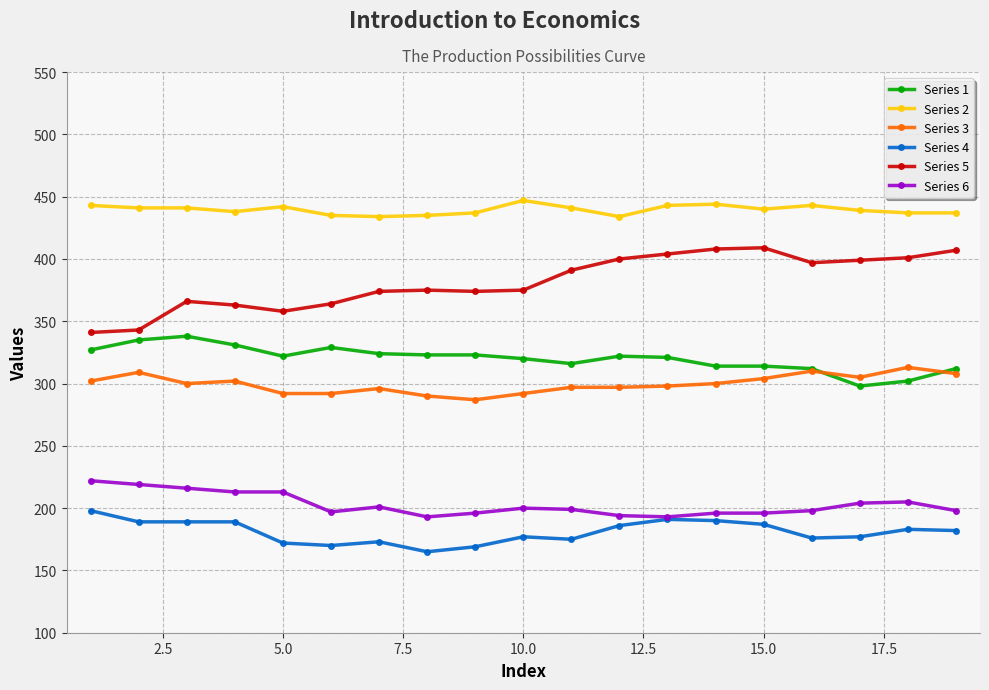

What are all the series names shown in the legend?

Series 1, Series 2, Series 3, Series 4, Series 5, Series 6